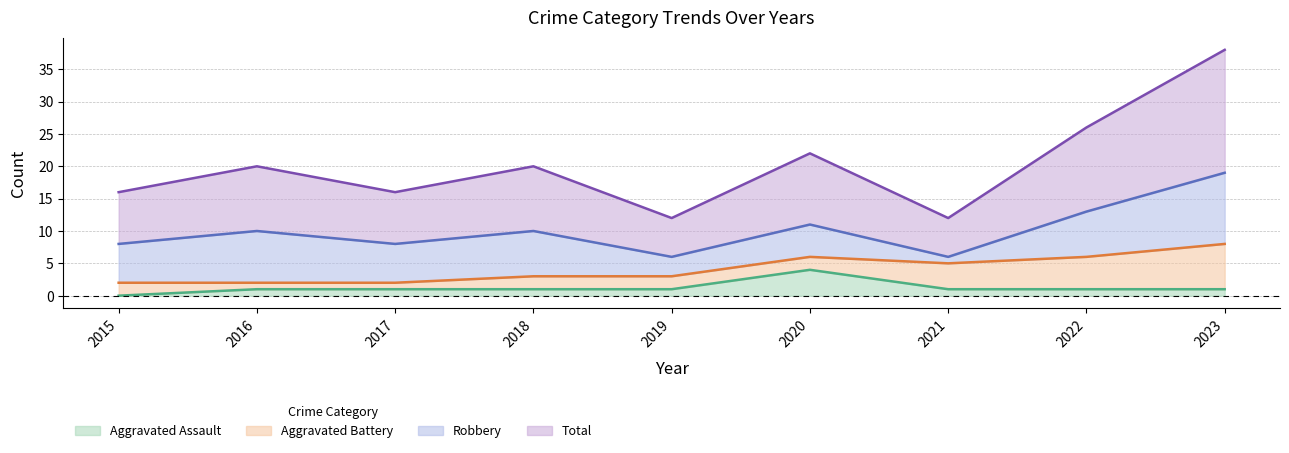

True or false: Total has more than 0 interior local peaks.

True